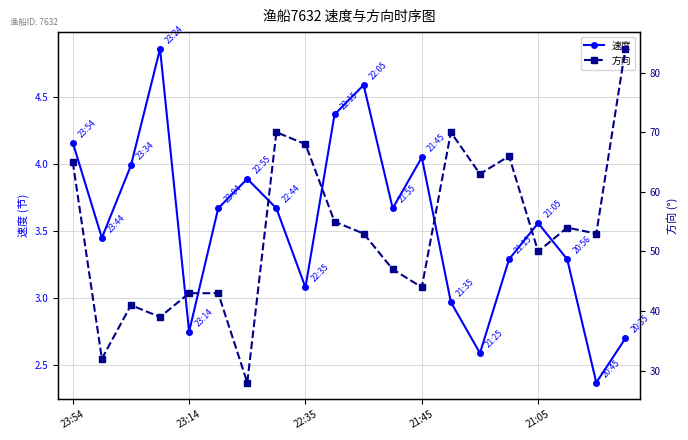

At which label does 方向 first exceed 53?

23:54